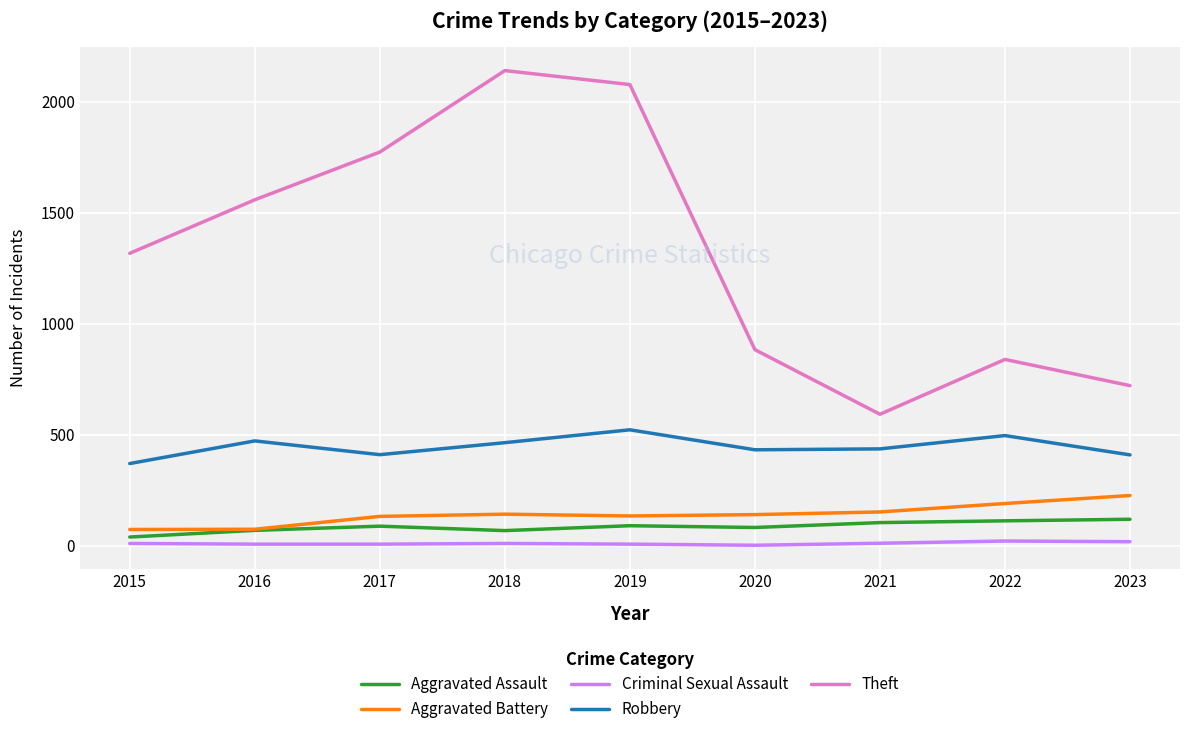

True or false: Aggravated Assault and Theft cross at least once.

False